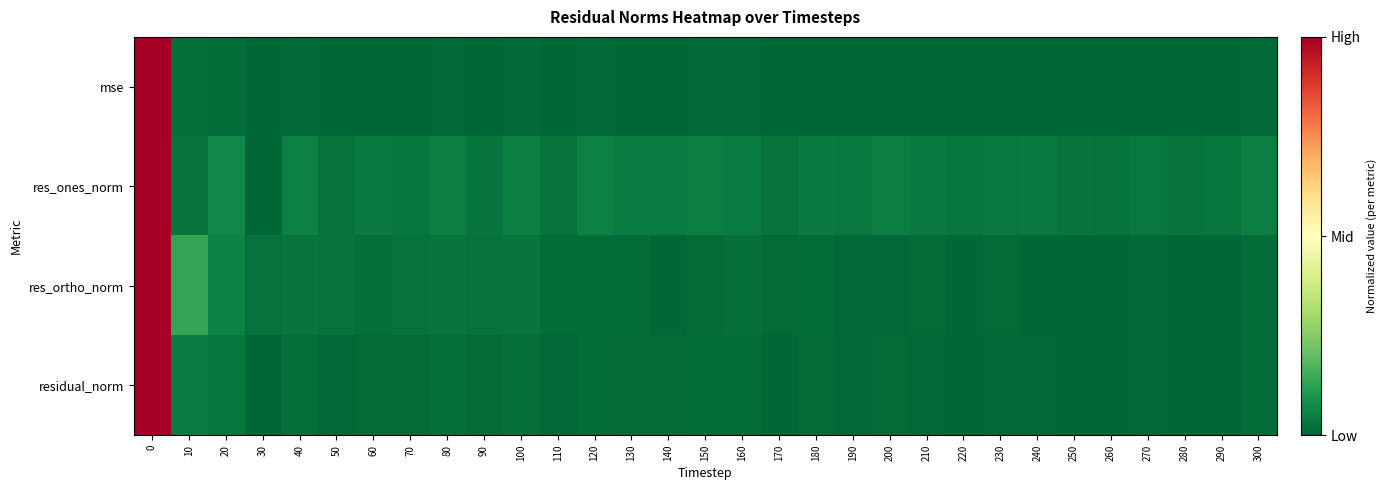

How many data points does each series have?

31